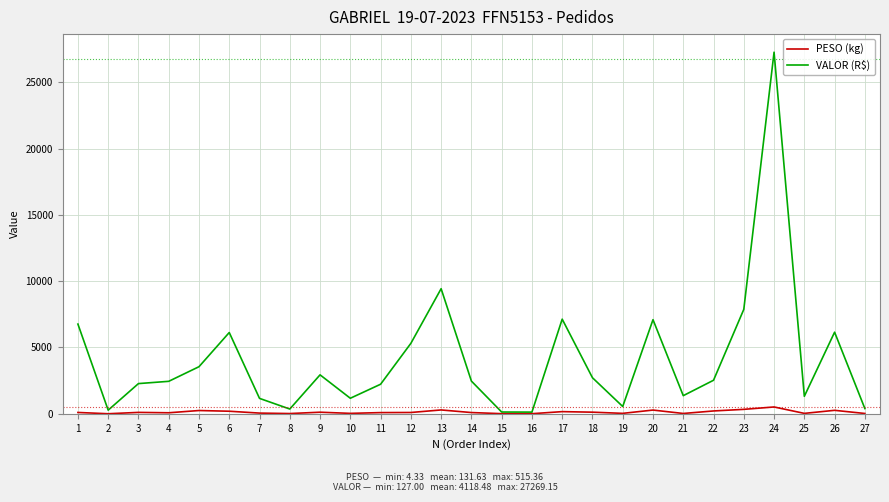

At 24, list the series in order from largest to smallest.

VALOR (R$), PESO (kg)